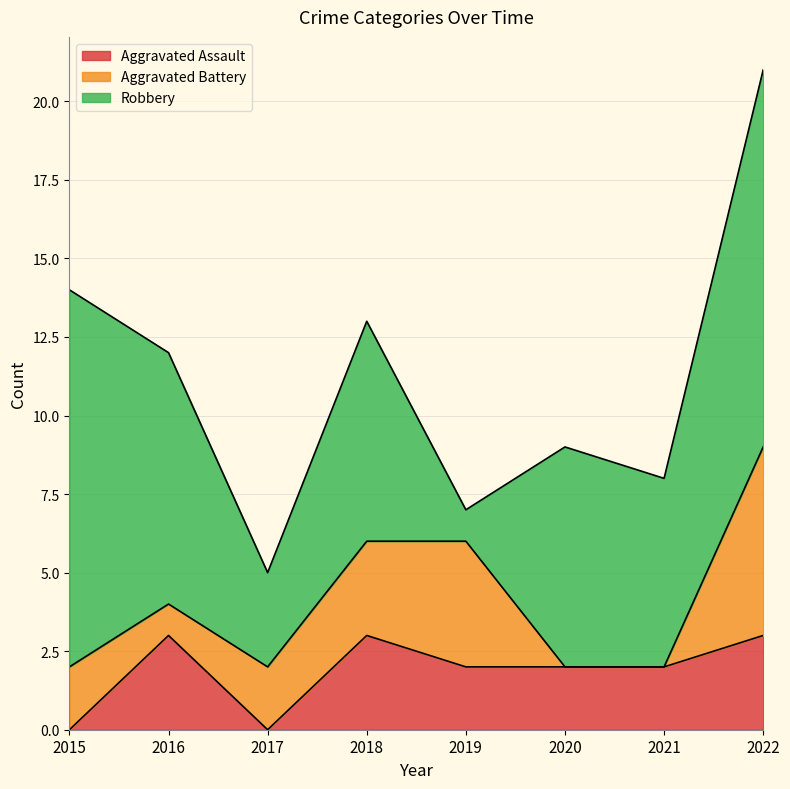

How many data points in Robbery are above 7?

3